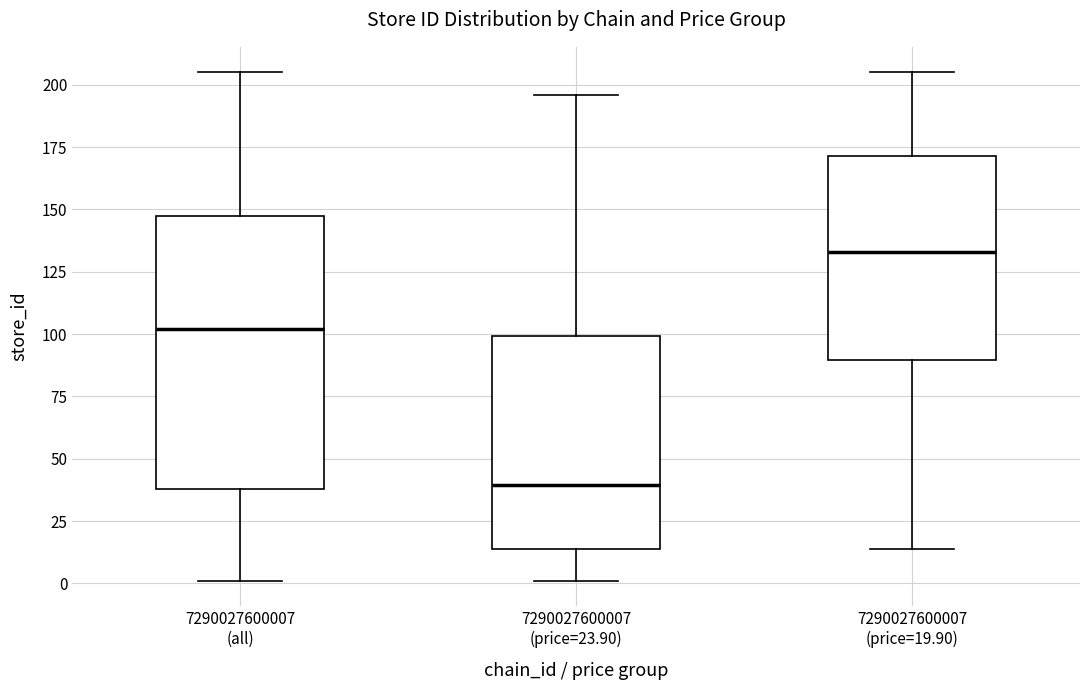

Which box has the lowest median line?

7290027600007 (price=23.90)